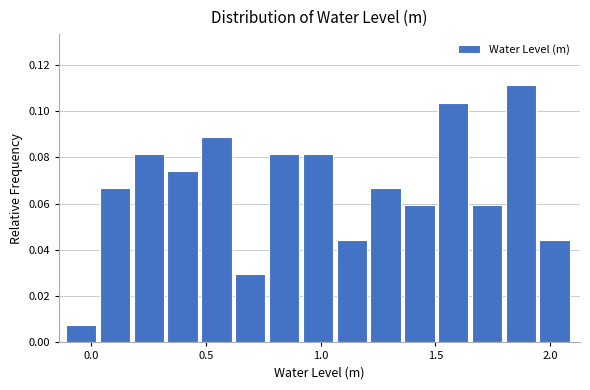

Around what value on the x-axis is the tallest bar? Give the approximate position of its centre, as read against the axis.

1.85